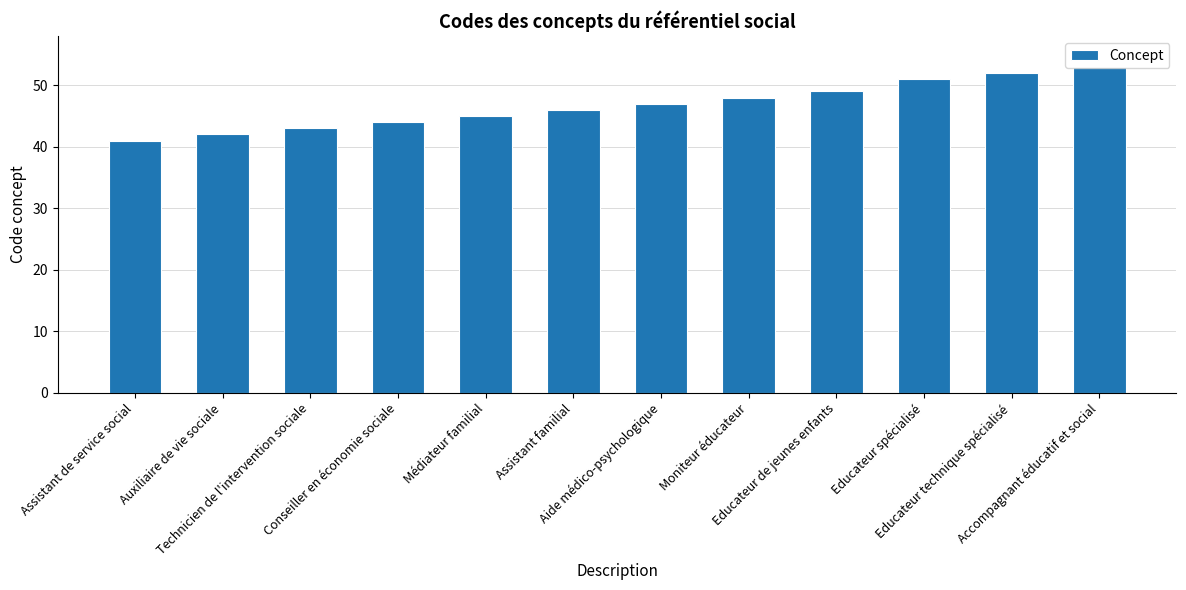

Reading right to left, what are all the values shown in this chart?

53	52	51	49	48	47	46	45	44	43	42	41